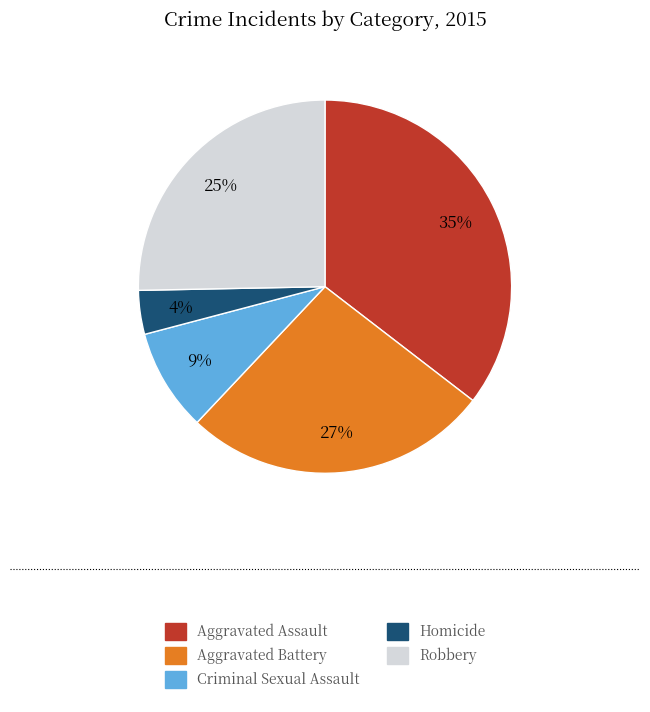

To the nearest percent, what is the combined percentage of Aggravated Assault and Aggravated Battery?

62%